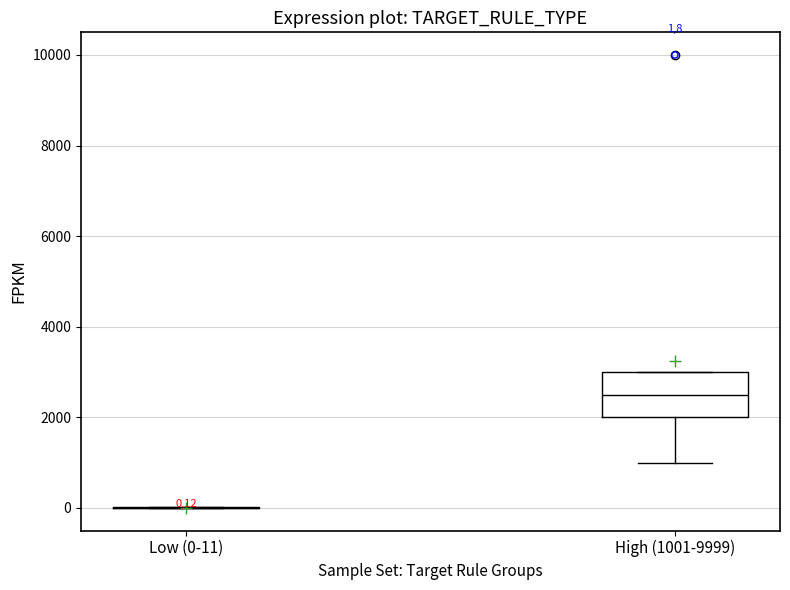

Which box is the tallest, from its lower edge to its upper edge?

High (1001-9999)